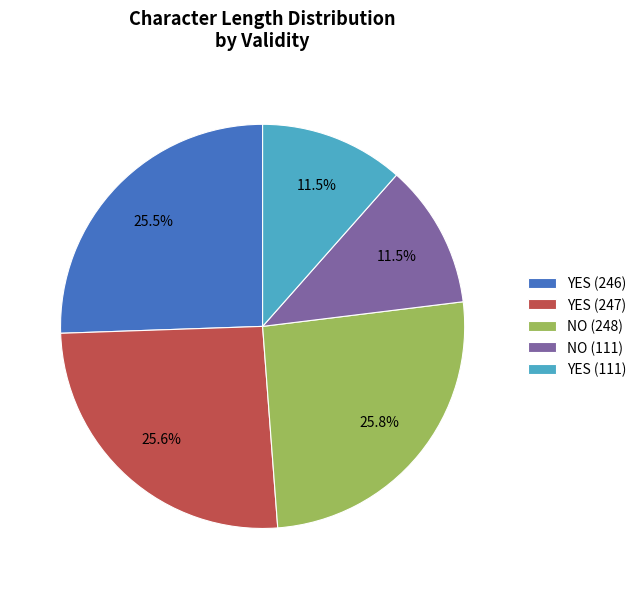

Is there any slice that represents more than half of the pie?

No